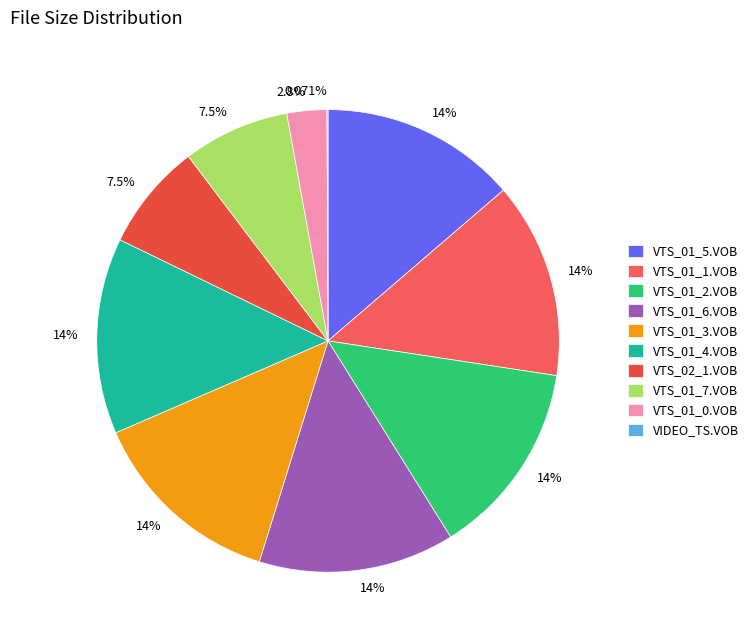

Does VTS_02_1.VOB account for over 50% of the chart?

No